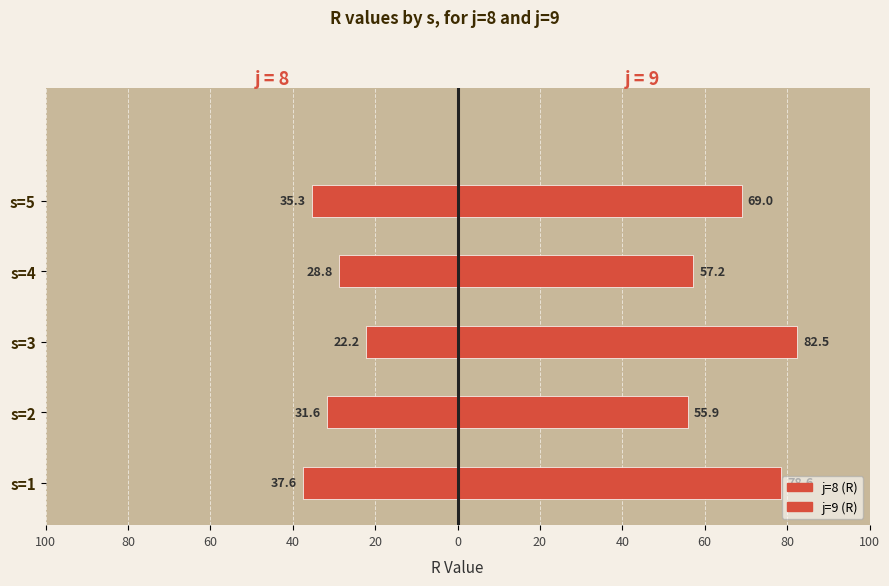

At s=1, list the series in order from largest to smallest.

j=9 (R), j=8 (R)